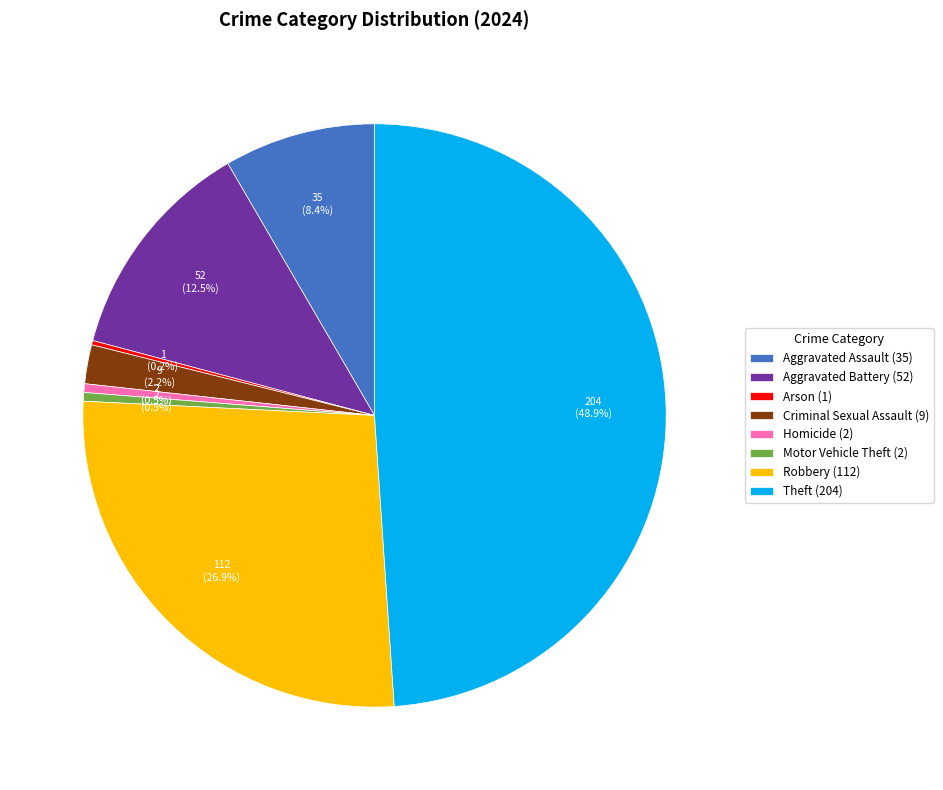

What portion of the pie excludes Aggravated Battery (52)?

87.5%